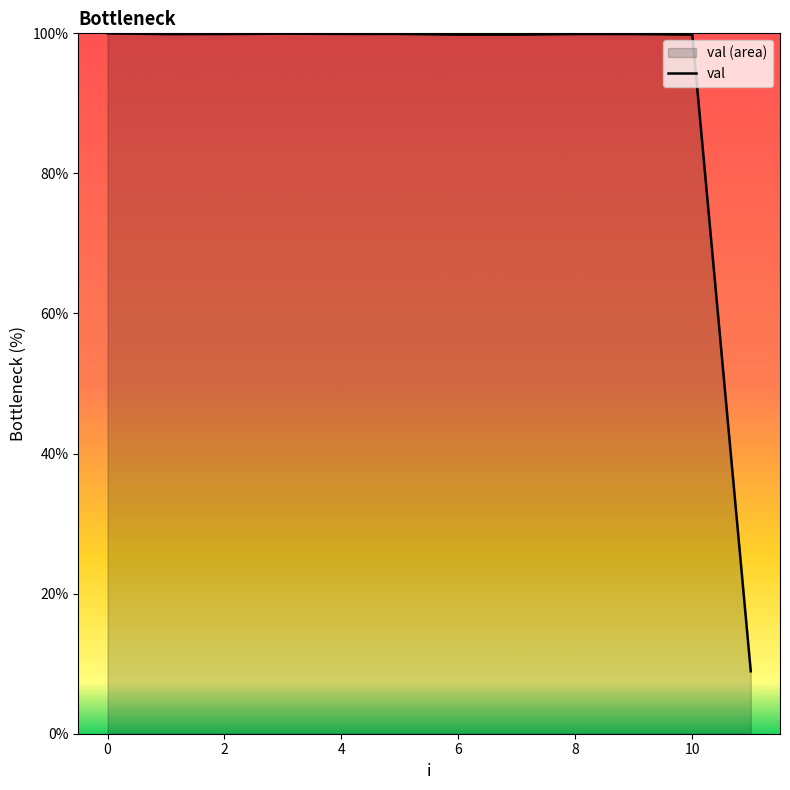

Read the value at 6.

99.8